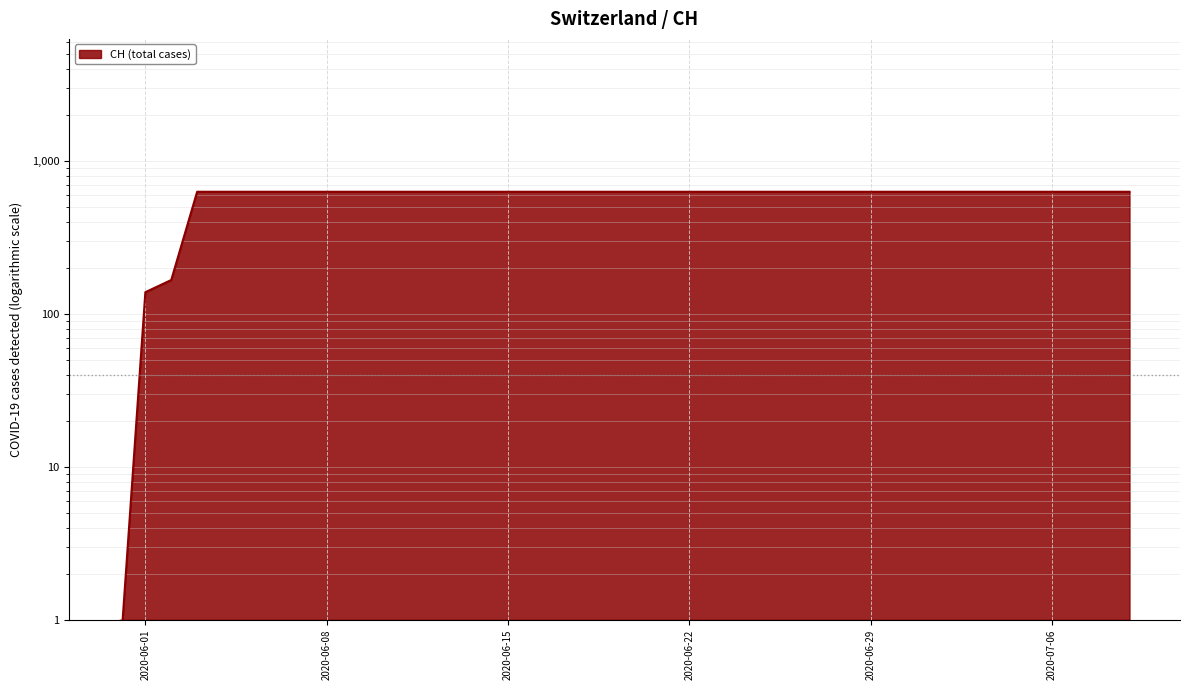

List the labels in order of value, smallest first.

2020-05-31, 2020-06-01, 2020-06-02, 2020-06-03, 2020-06-04, 2020-06-05, 2020-06-06, 2020-06-07, 2020-06-08, 2020-06-09, 2020-06-10, 2020-06-11, 2020-06-12, 2020-06-13, 2020-06-14, 2020-06-15, 2020-06-16, 2020-06-17, 2020-06-18, 2020-06-19, 2020-06-20, 2020-06-21, 2020-06-22, 2020-06-23, 2020-06-24, 2020-06-25, 2020-06-26, 2020-06-27, 2020-06-28, 2020-06-29, 2020-06-30, 2020-07-01, 2020-07-02, 2020-07-03, 2020-07-04, 2020-07-05, 2020-07-06, 2020-07-07, 2020-07-08, 2020-07-09